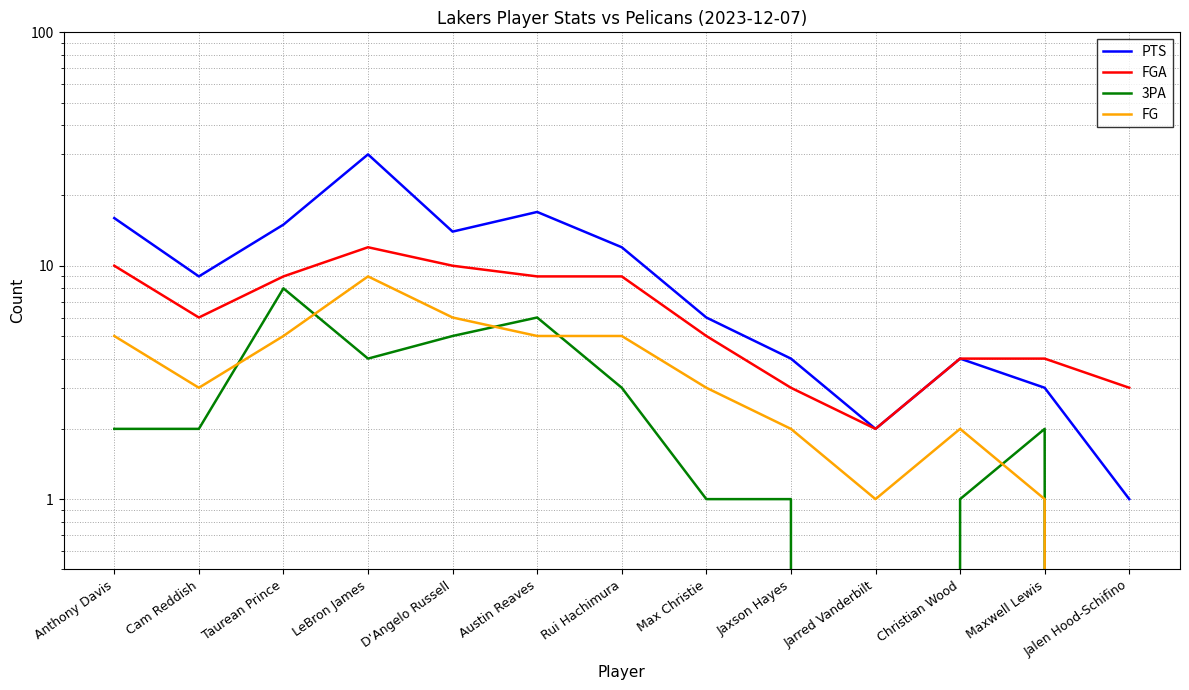

Where is the first local minimum for PTS?

Cam Reddish